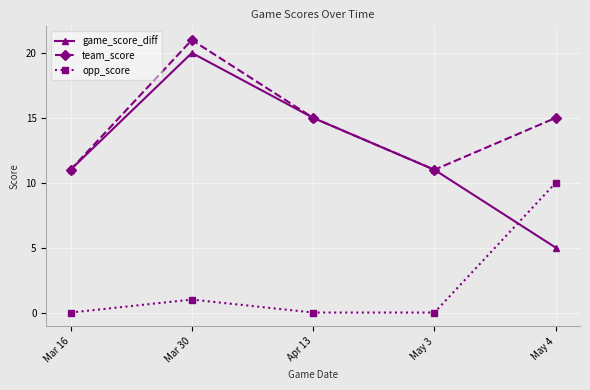

Which label corresponds to the largest value in the chart?

Mar 30